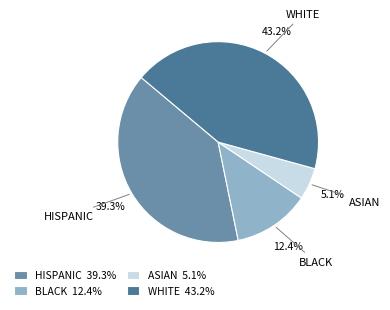

Does ASIAN represent more than half of the total?

No